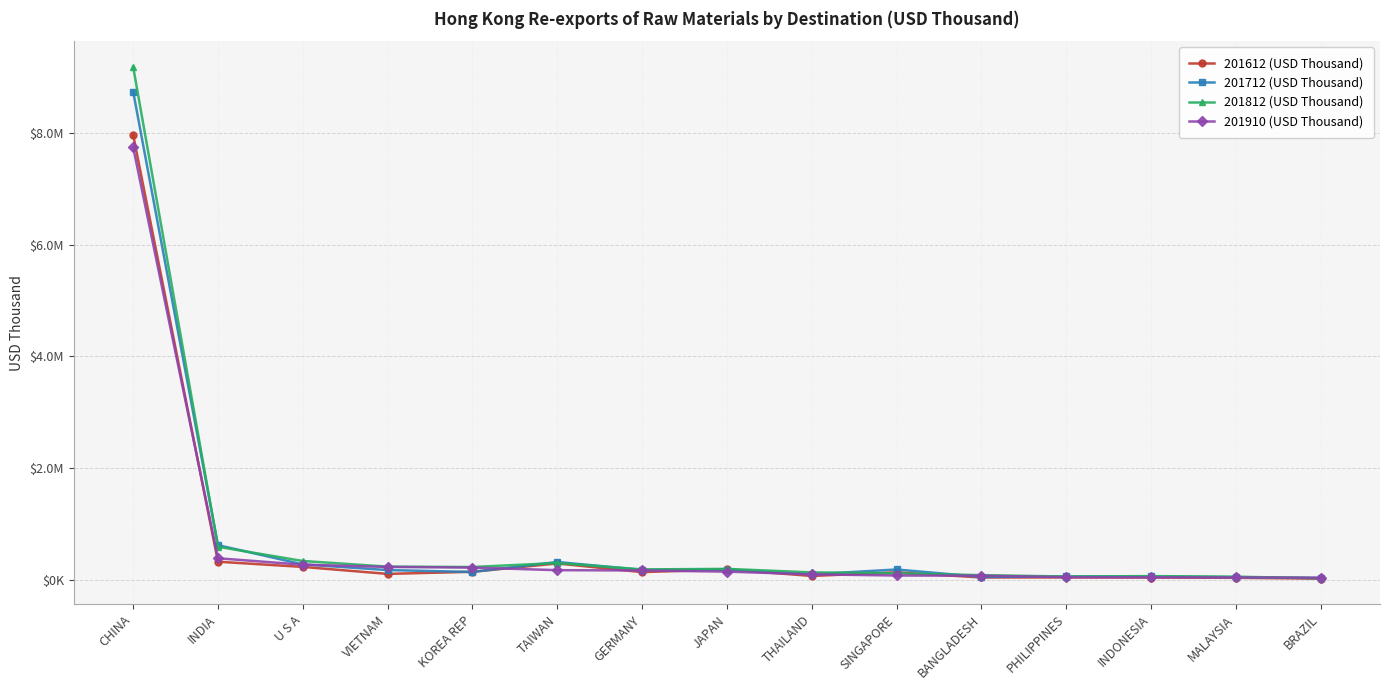

Does the chart have visible grid lines?

Yes